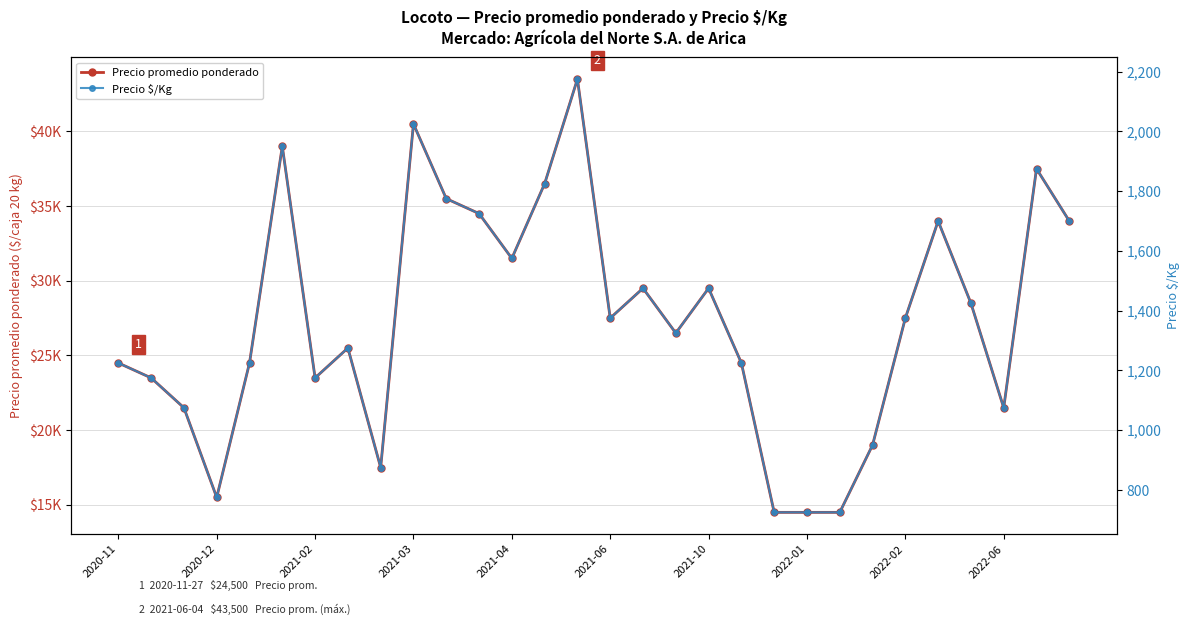

At how many categories does at least one series exceed 34898?

6